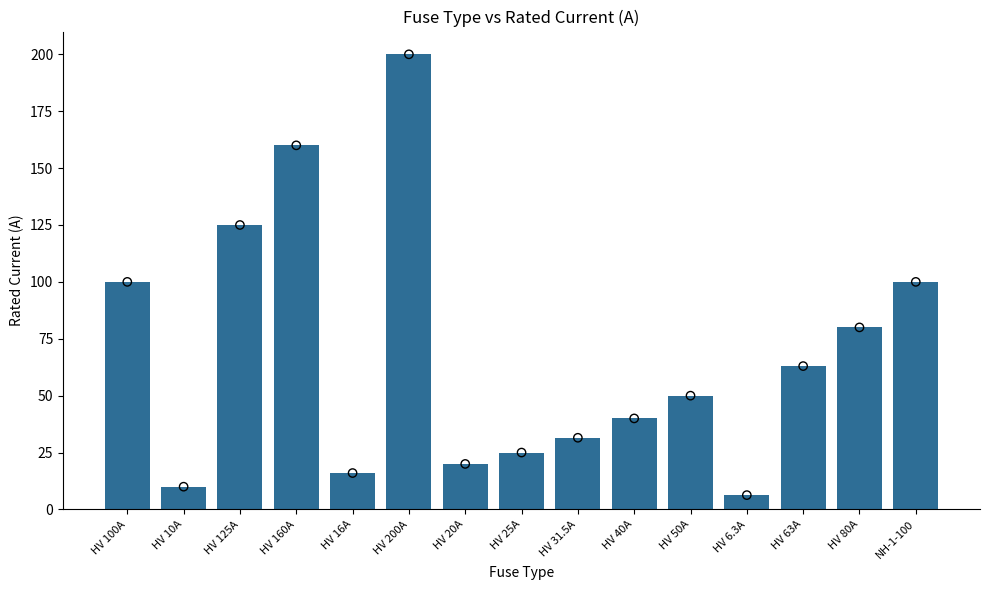

What is the change in value from HV 31.5A to HV 50A?

+18.5